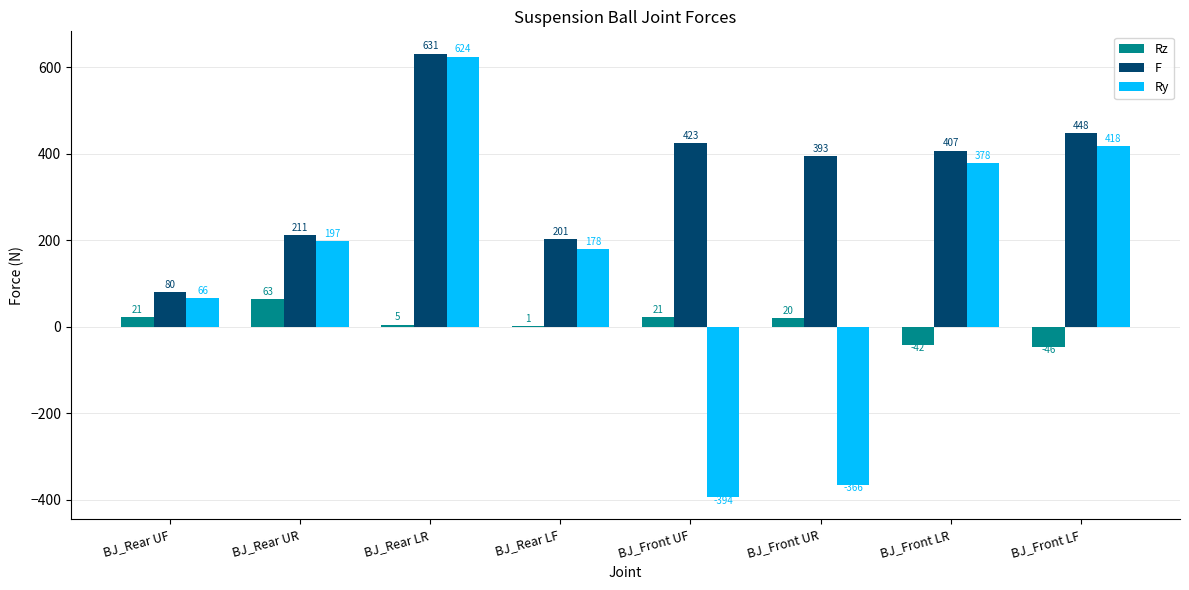

What is the sum of the Rz values at BJ_Front UR and BJ_Rear LF?

21.0